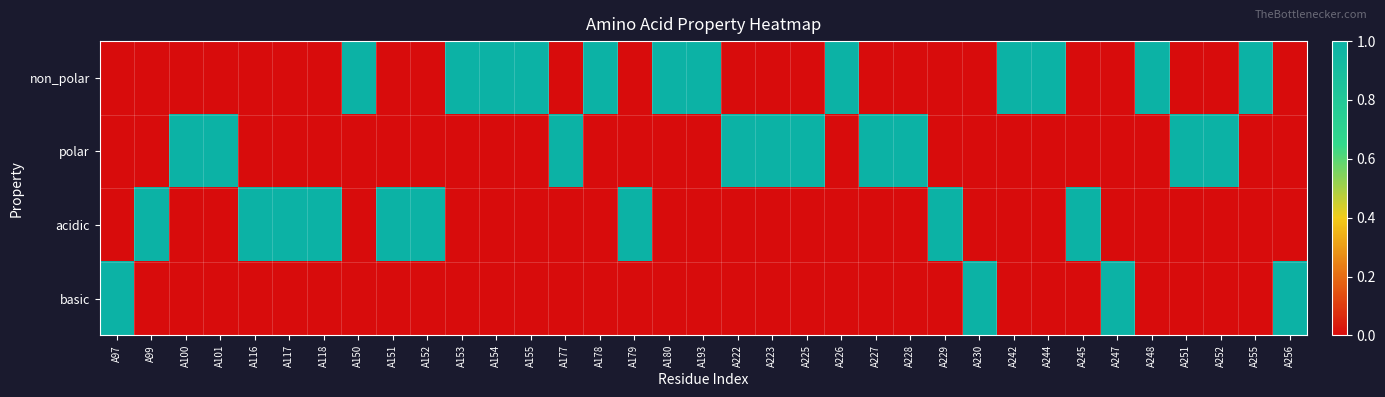

Rank the series by their maximum value, from highest to lowest.

non_polar, polar, acidic, basic